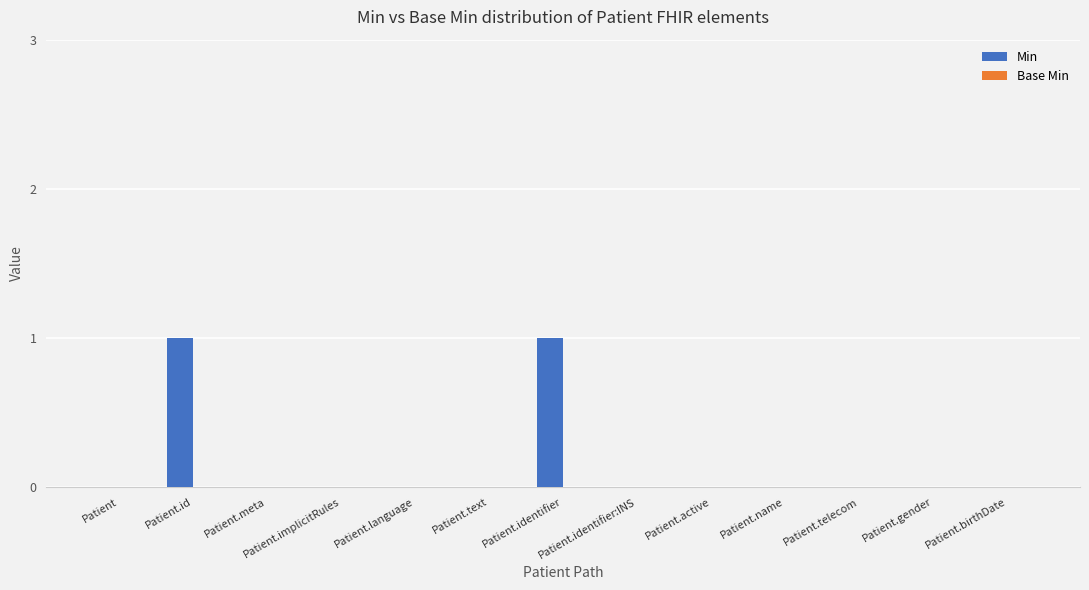

Which has a higher value, Patient.birthDate or Patient.id?

Patient.id